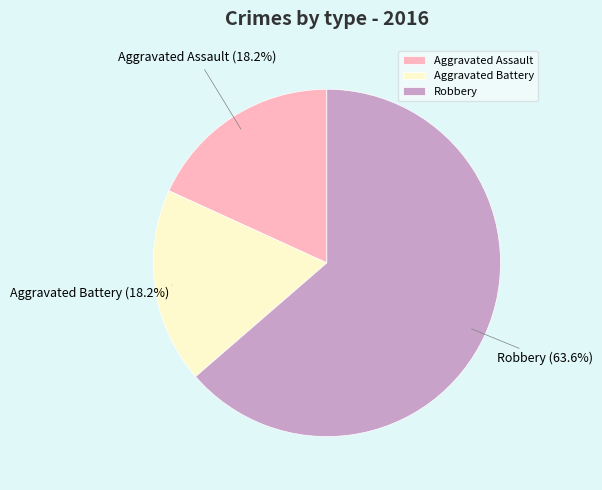

What is the ratio of the value at Robbery to the value at Aggravated Assault?

3.5